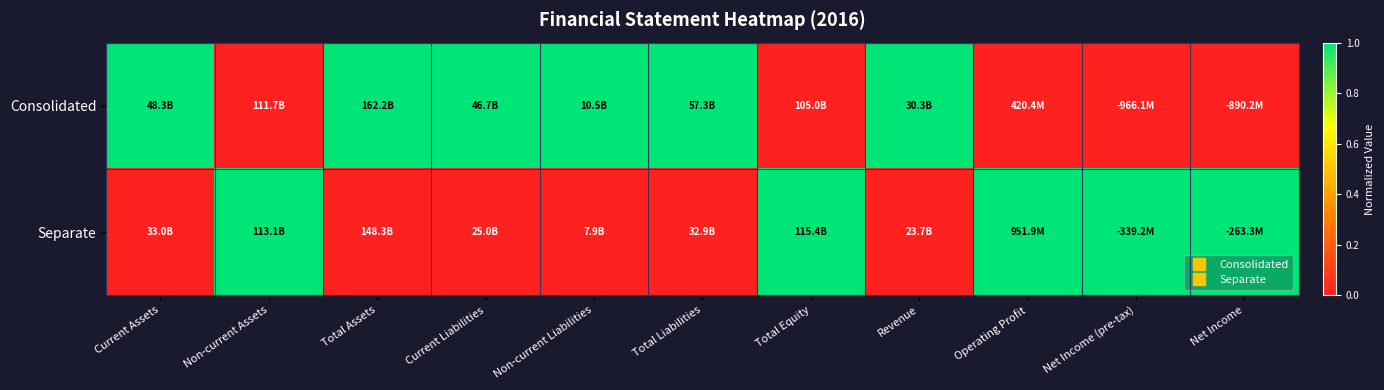

Between Operating Profit and Total Equity, which is larger?

Operating Profit